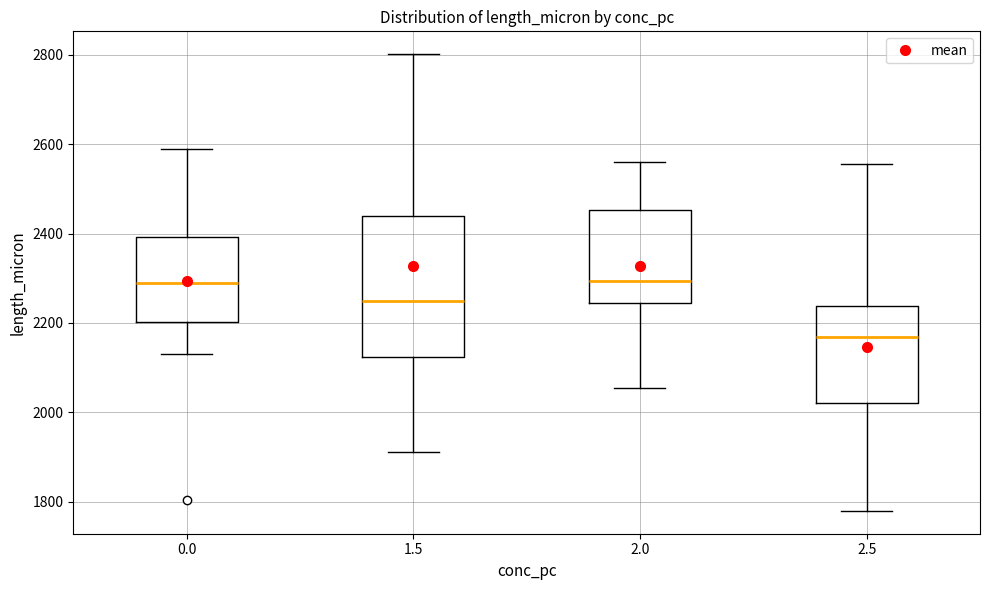

Reading left to right, read every box against the y-axis: the position of its median line, the range the box covers, and the ends of its whiskers. The values are not printed on the chart, so give them approximately, as read against the axis.

0.0: median 2280, box 2200 to 2400, whiskers 2140 to 2580
1.5: median 2240, box 2120 to 2440, whiskers 1920 to 2800
2.0: median 2300, box 2240 to 2460, whiskers 2060 to 2560
2.5: median 2160, box 2020 to 2240, whiskers 1780 to 2560